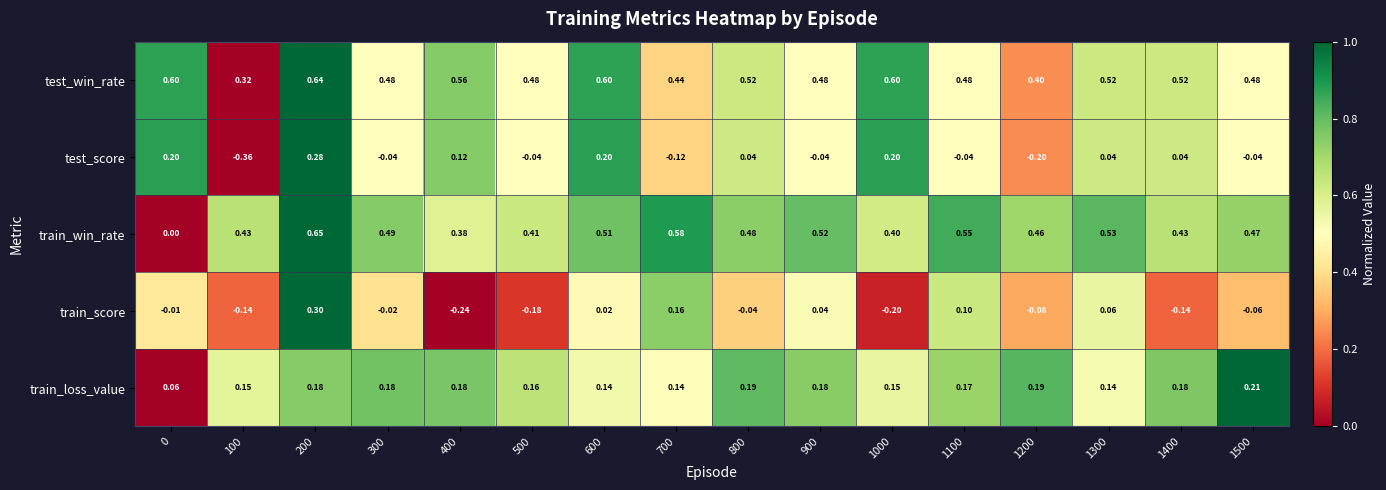

At 1100, list the series in order from smallest to largest.

test_score, train_score, train_loss_value, test_win_rate, train_win_rate